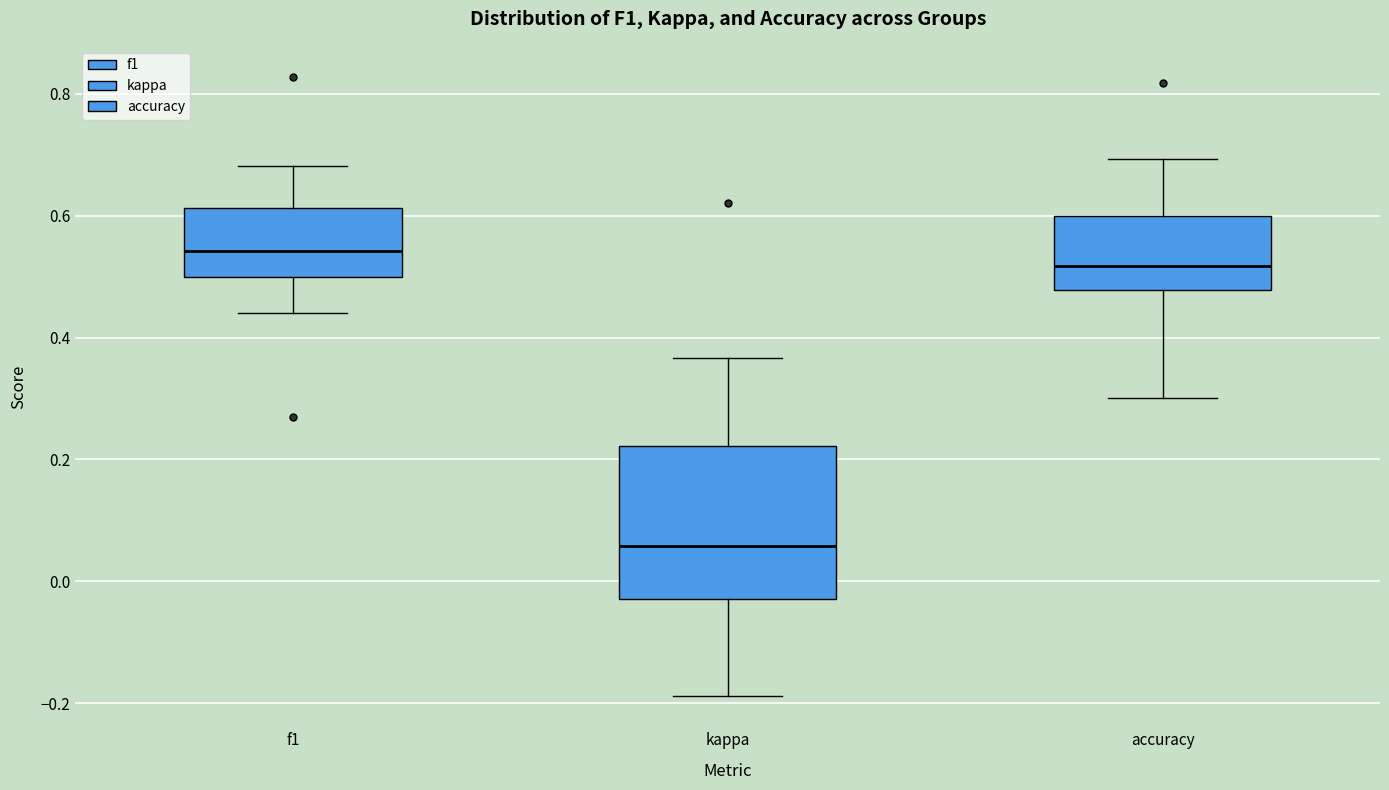

Which box's median line is the highest?

f1